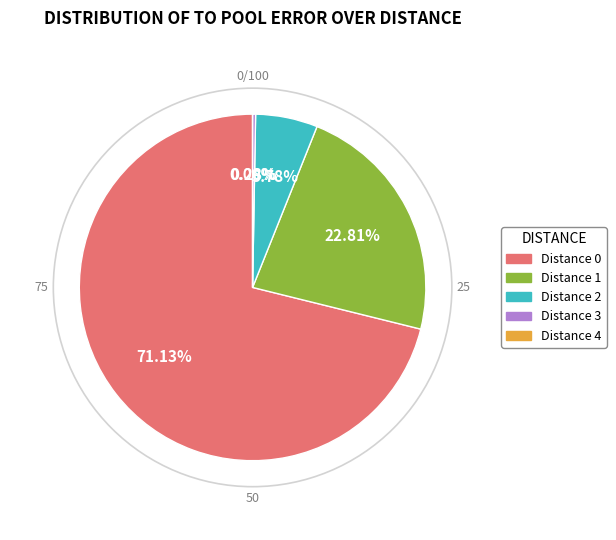

Does 0 represent more than half of the total?

Yes